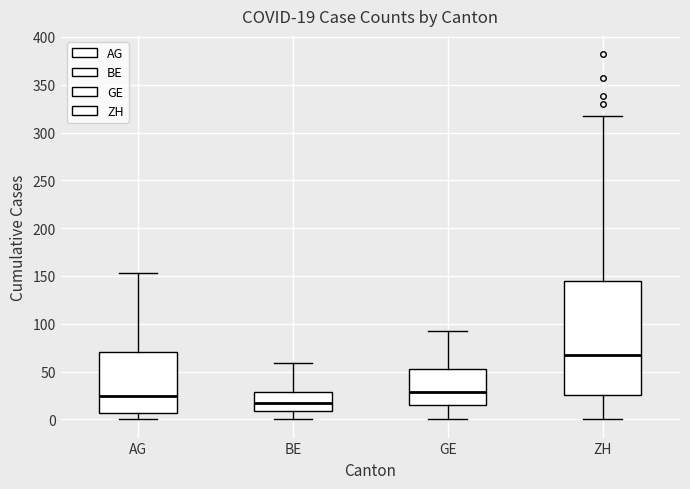

Which box has the highest median line?

ZH